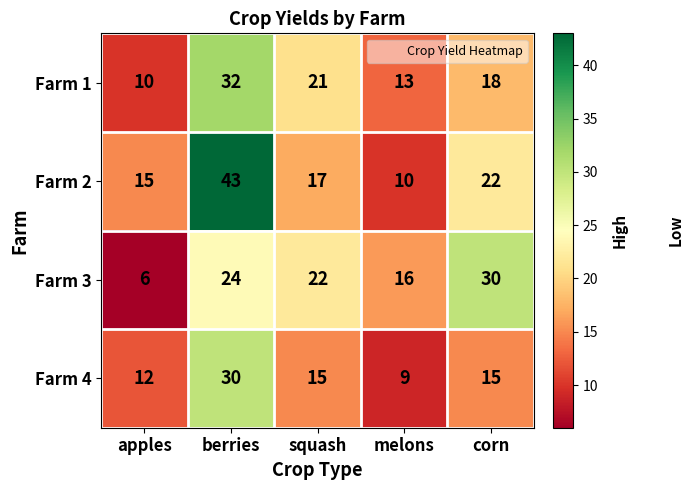

Reading left to right, what are all the values shown in this chart?

Farm 1: 10	32	21	13	18
Farm 2: 15	43	17	10	22
Farm 3: 6	24	22	16	30
Farm 4: 12	30	15	9	15